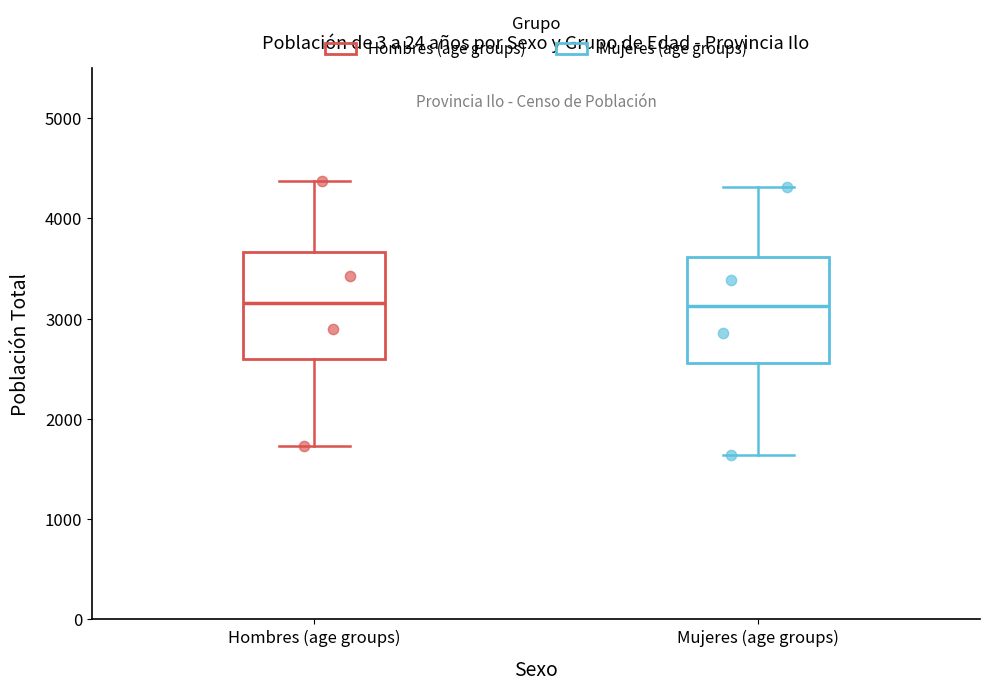

Reading left to right, read every box against the y-axis: the position of its median line, the range the box covers, and the ends of its whiskers. The values are not printed on the chart, so give them approximately, as read against the axis.

Hombres (age groups): median 3200, box 2600 to 3700, whiskers 1700 to 4400
Mujeres (age groups): median 3100, box 2600 to 3600, whiskers 1600 to 4300